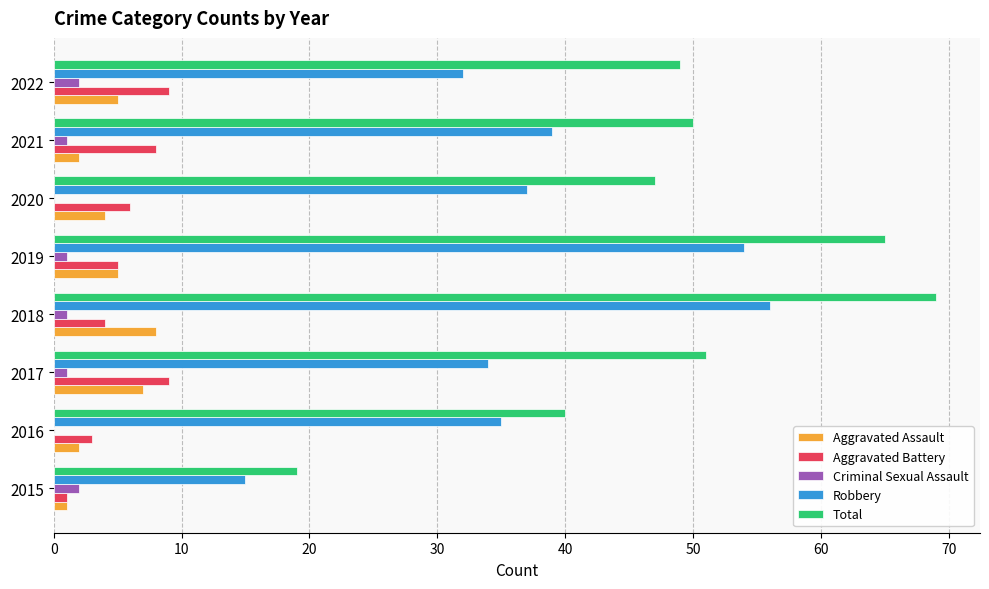

What is the greatest value displayed?

69